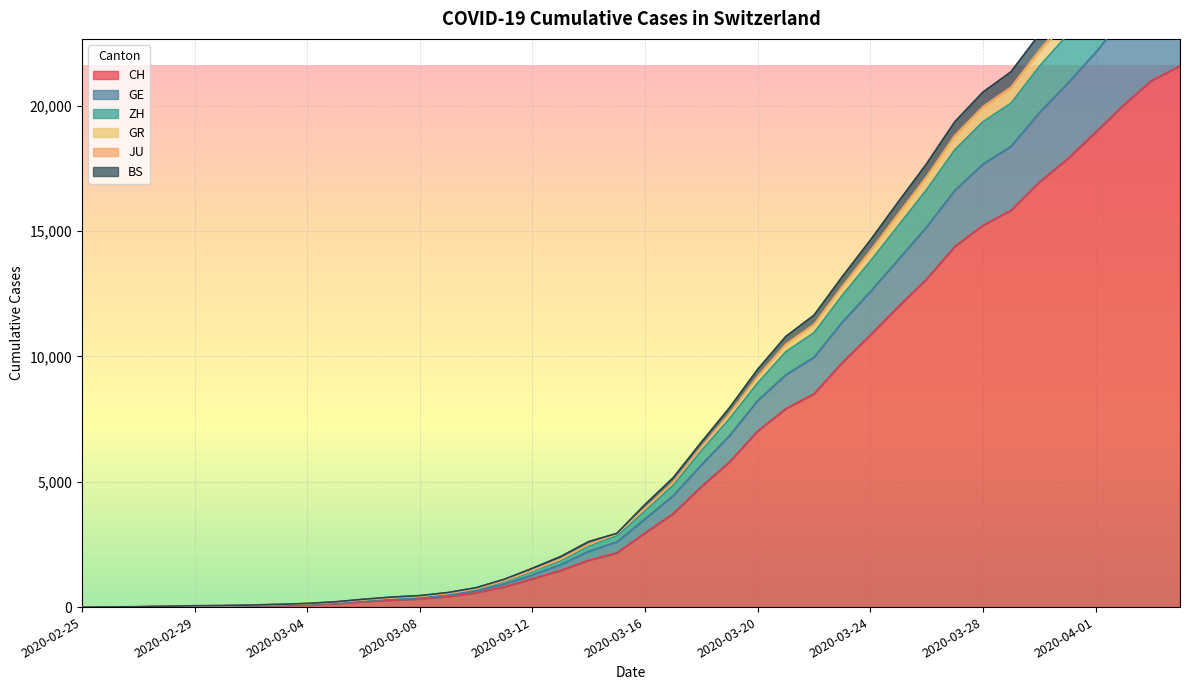

True or false: ZH and CH intersect in this chart.

False